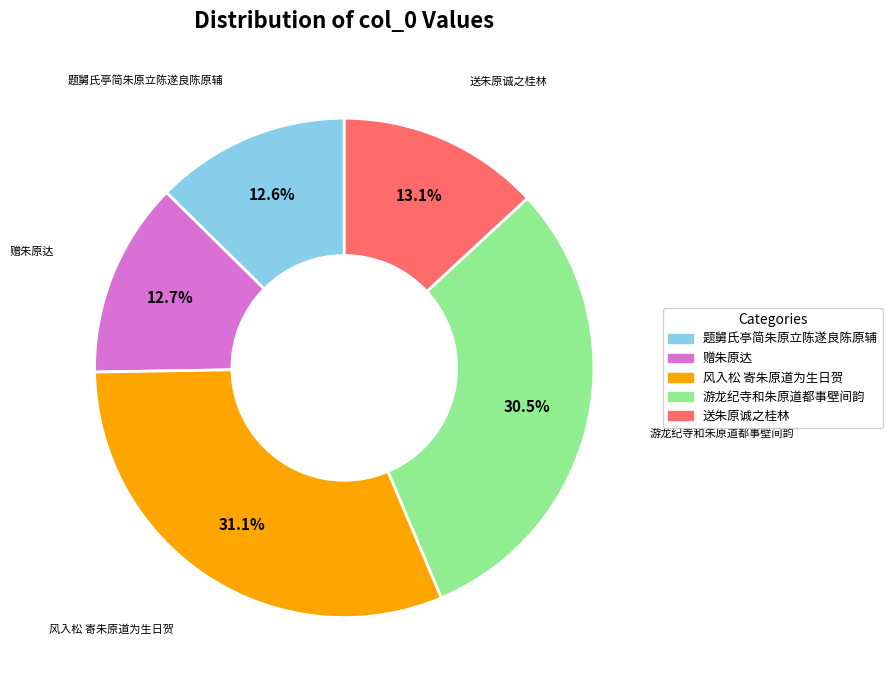

Which slice is the largest?

风入松 寄朱原道为生日贺